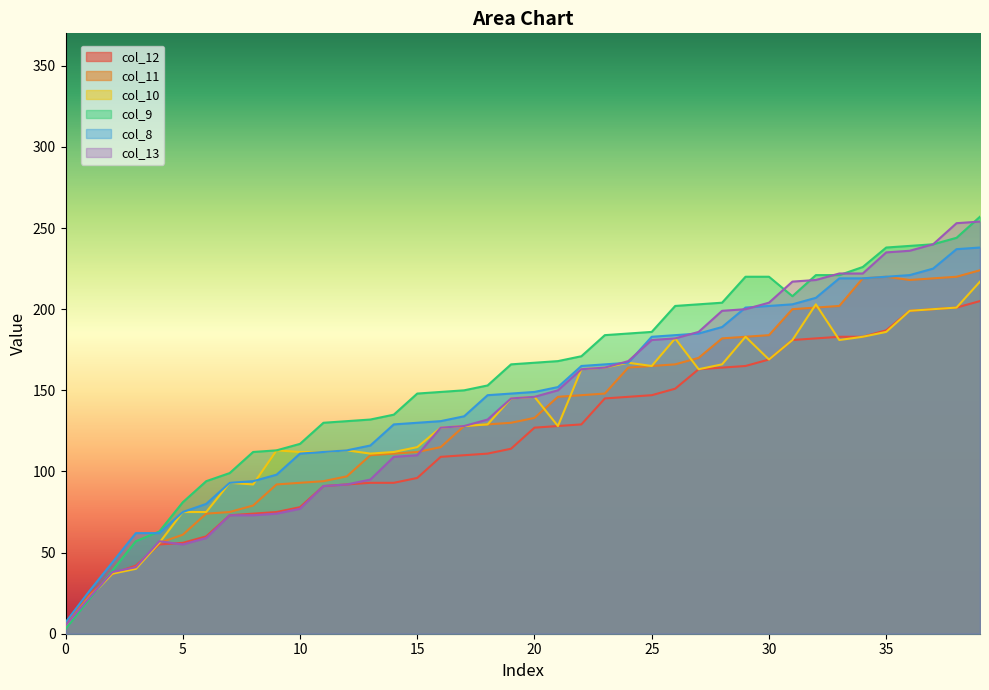

Rank the series by their maximum value, from lowest to highest.

col_12, col_10, col_11, col_8, col_13, col_9